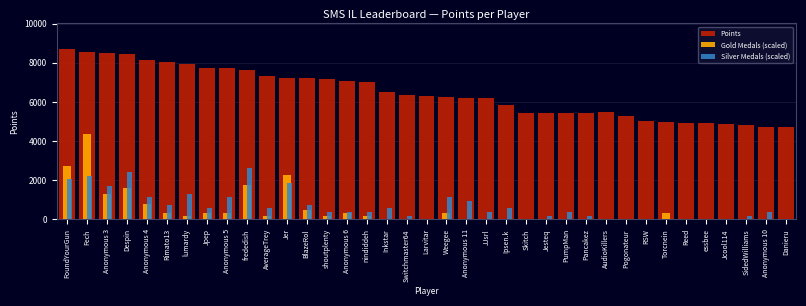

Which category has the highest value in the Gold Medals (scaled) series?

Fech